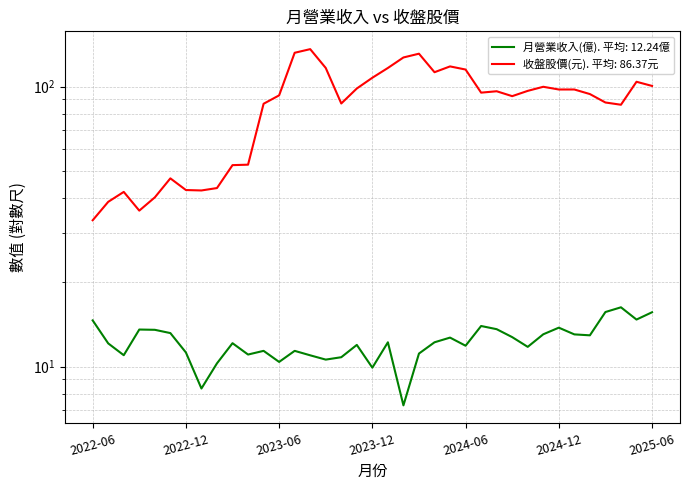

At which category is the sum across all series the highest?

2023-08